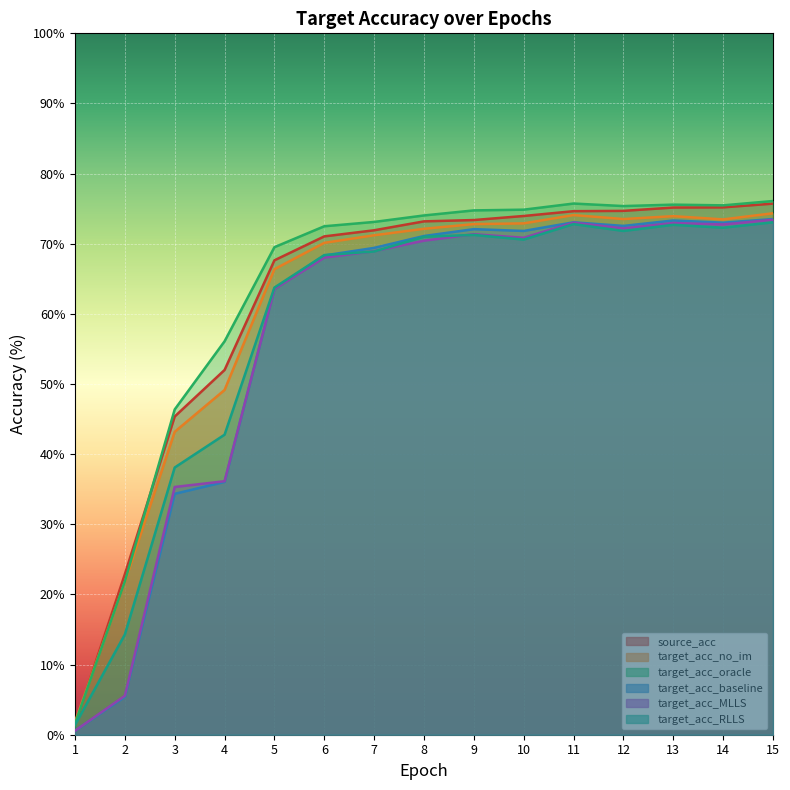

True or false: target_acc_oracle has more than 0 interior local peaks.

True